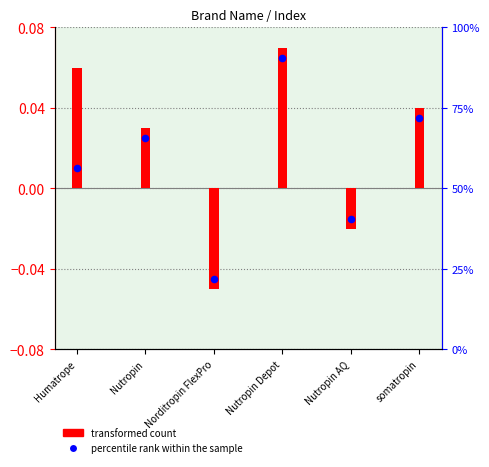

Which series has the largest total across all categories?

transformed count